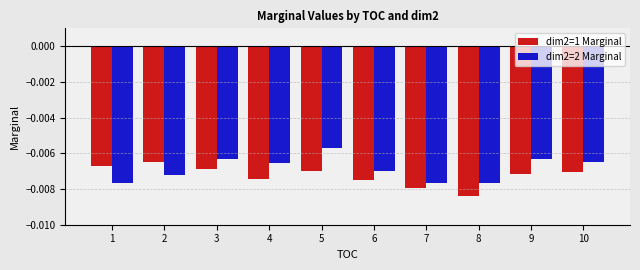

Are the bars grouped side by side (vs. stacked)?

Yes